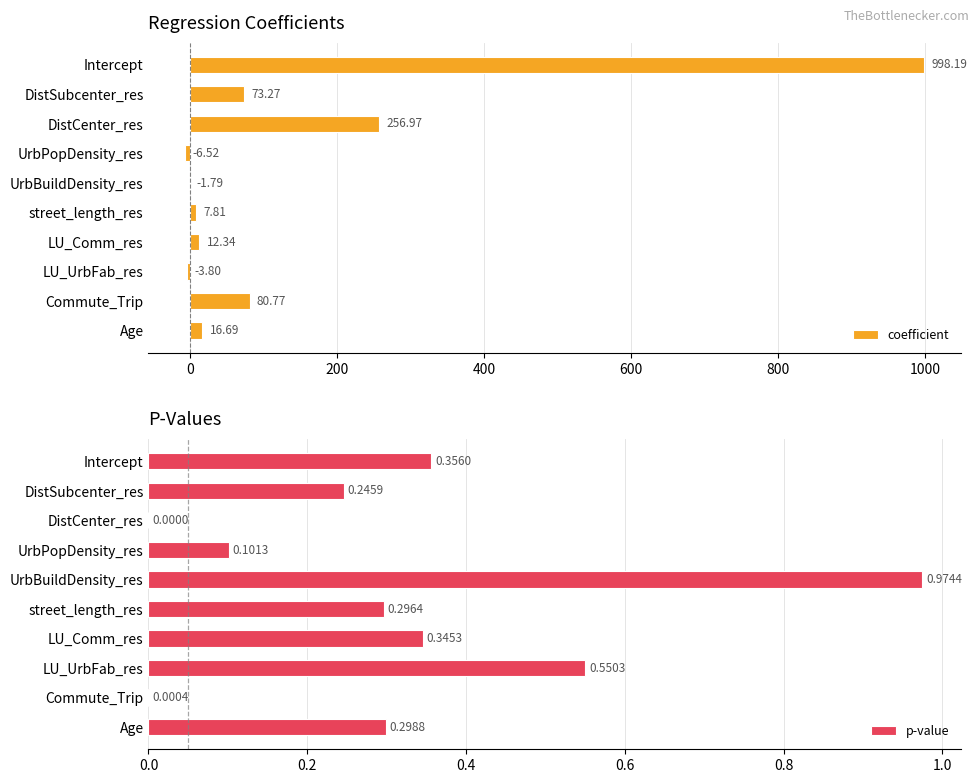

Where is coefficient nearest to the value 495?

DistCenter_res